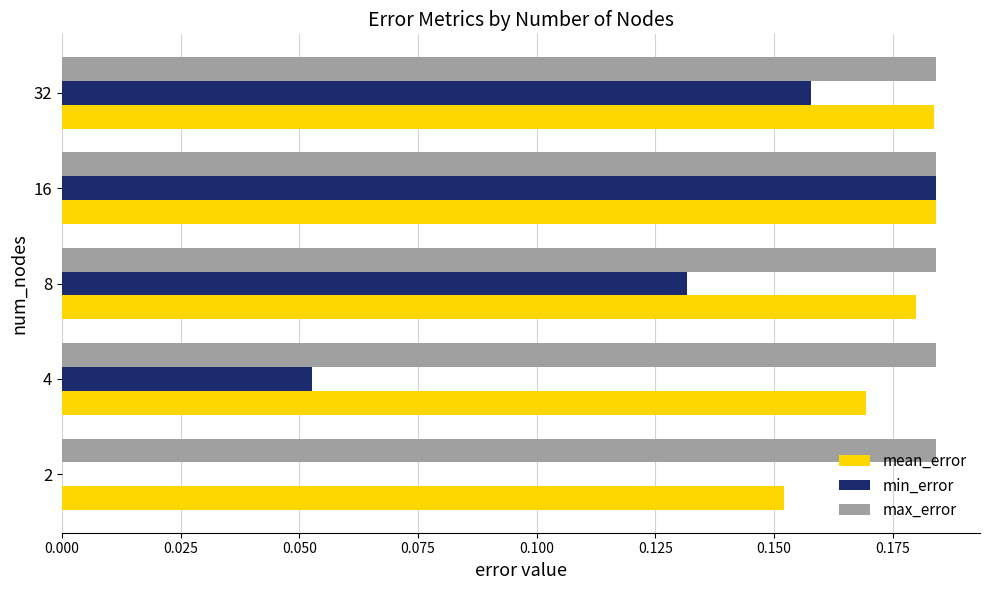

Which series changed the most between 8 and 16?

min_error